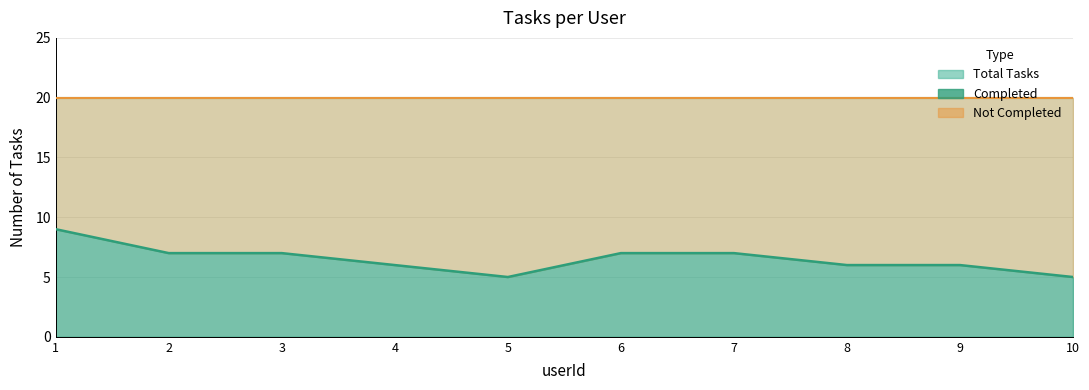

Reading right to left, list all the values displayed in this chart.

Total Tasks: 10=20	9=20	8=20	7=20	6=20	5=20	4=20	3=20	2=20	1=20
Completed: 10=5	9=6	8=6	7=7	6=7	5=5	4=6	3=7	2=7	1=9
Not Completed: 10=15	9=14	8=14	7=13	6=13	5=15	4=14	3=13	2=13	1=11